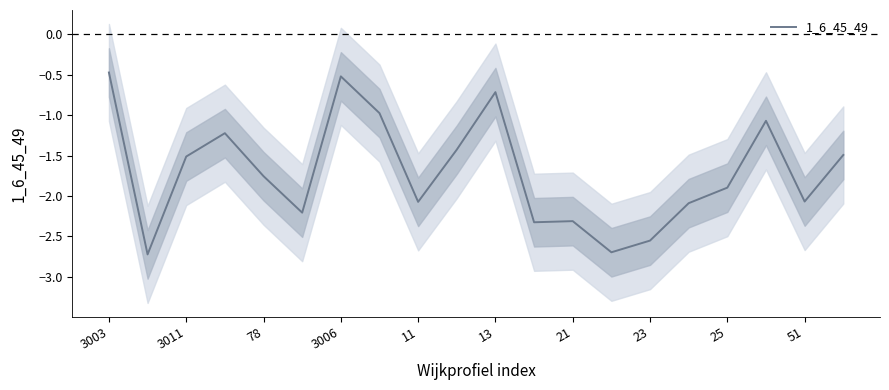

The 1_6_45_49 series shows -2.7 at 3011. True or false?

False